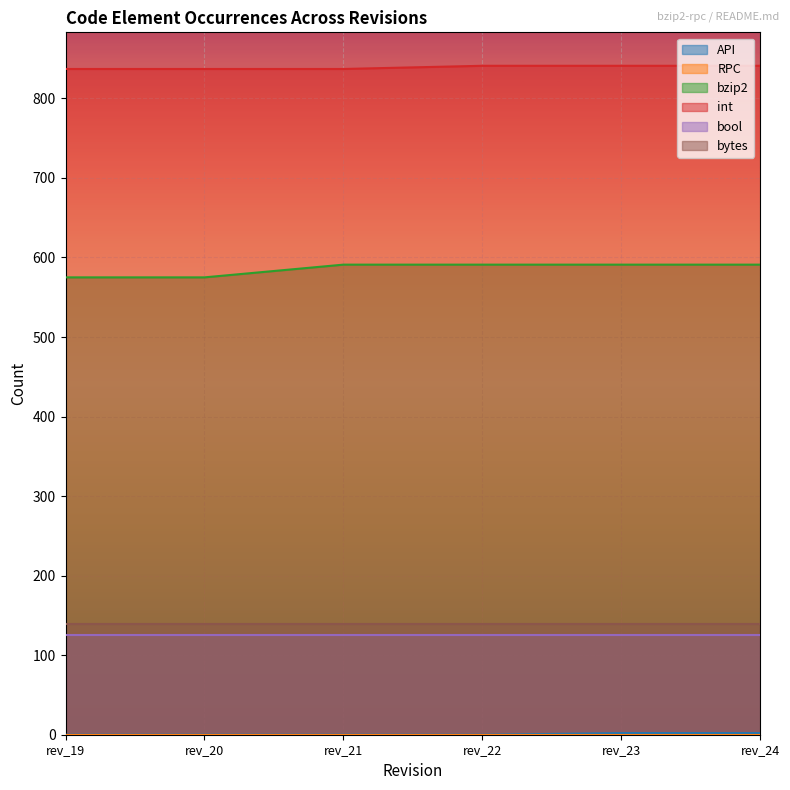

True or false: int has a value of 175 at rev_23.

False